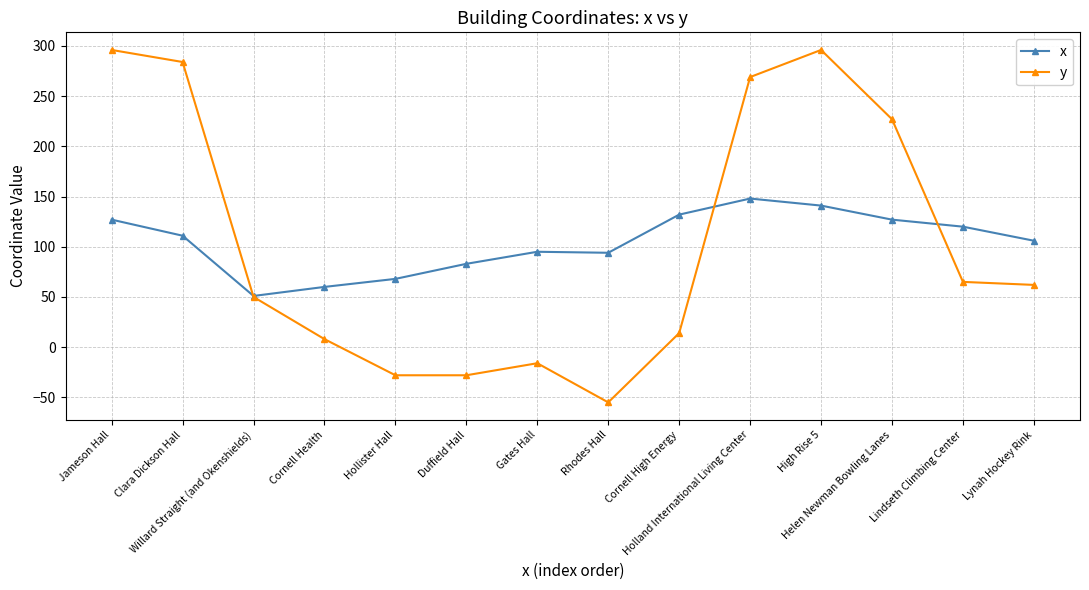

What is the lowest value of the y series?

-55